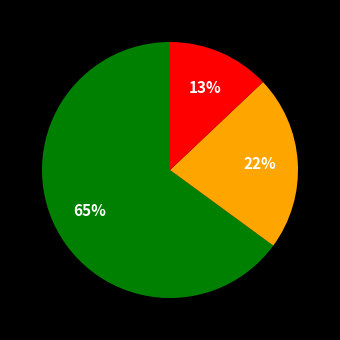

Is there any slice that represents more than half of the pie?

Yes